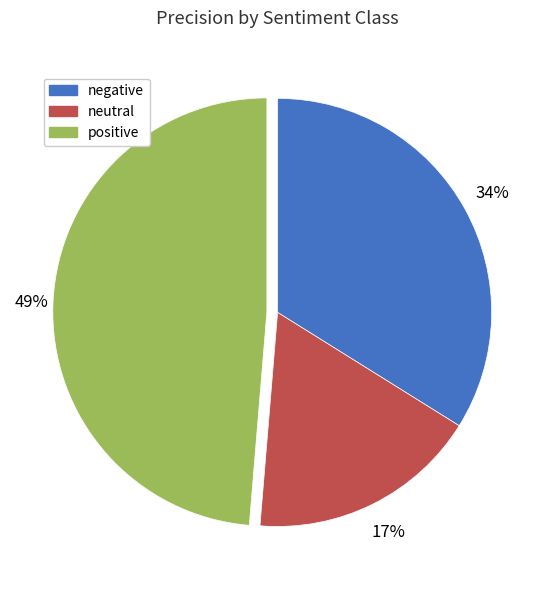

How many segments does this pie chart have?

3